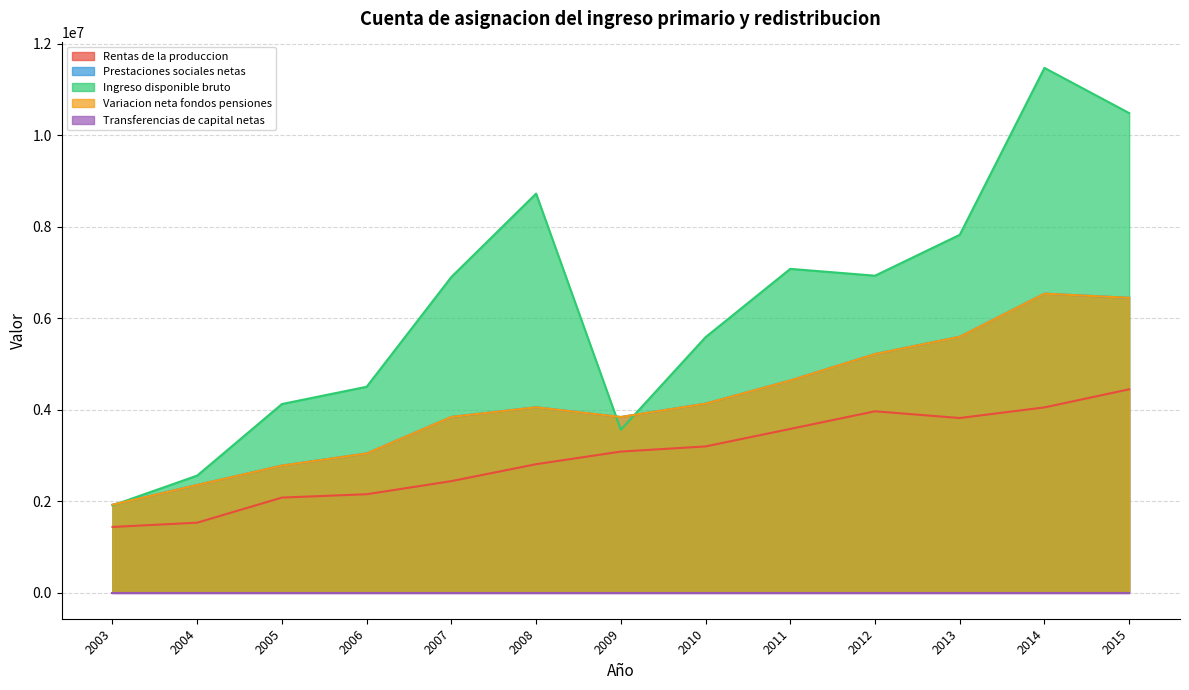

True or false: Variacion neta fondos pensiones has a value of 2377196 at 2007.

False